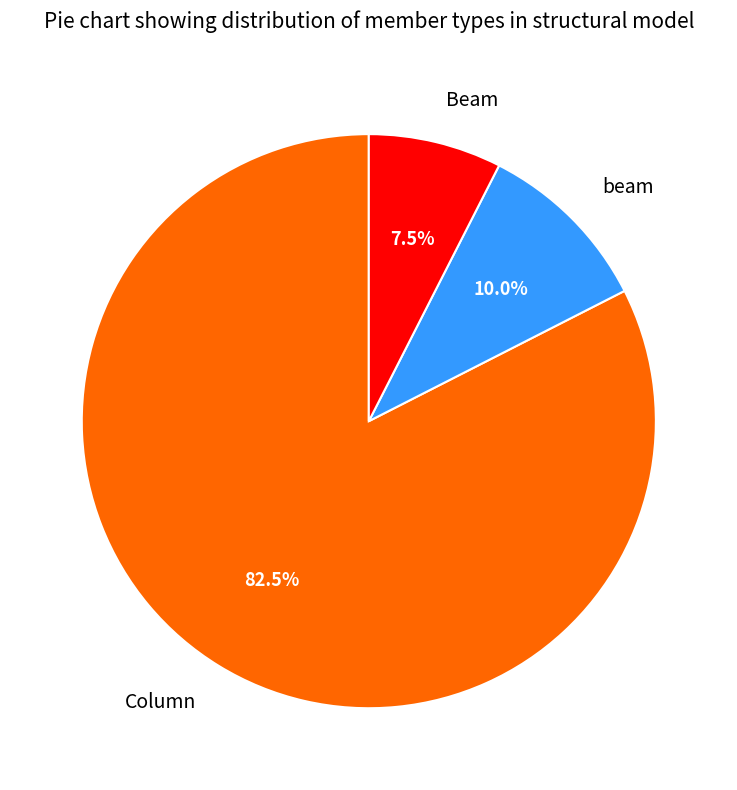

Count the number of slices in the pie.

3